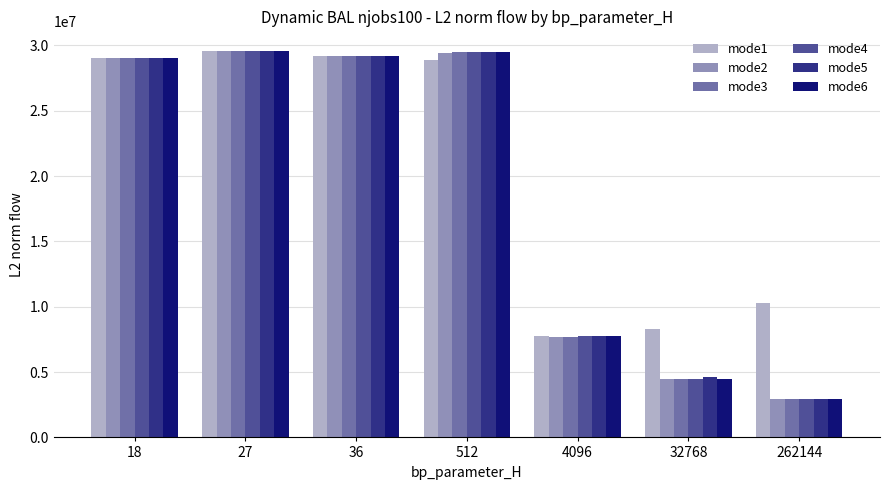

Which category has the lowest value in the mode4 series?

262144